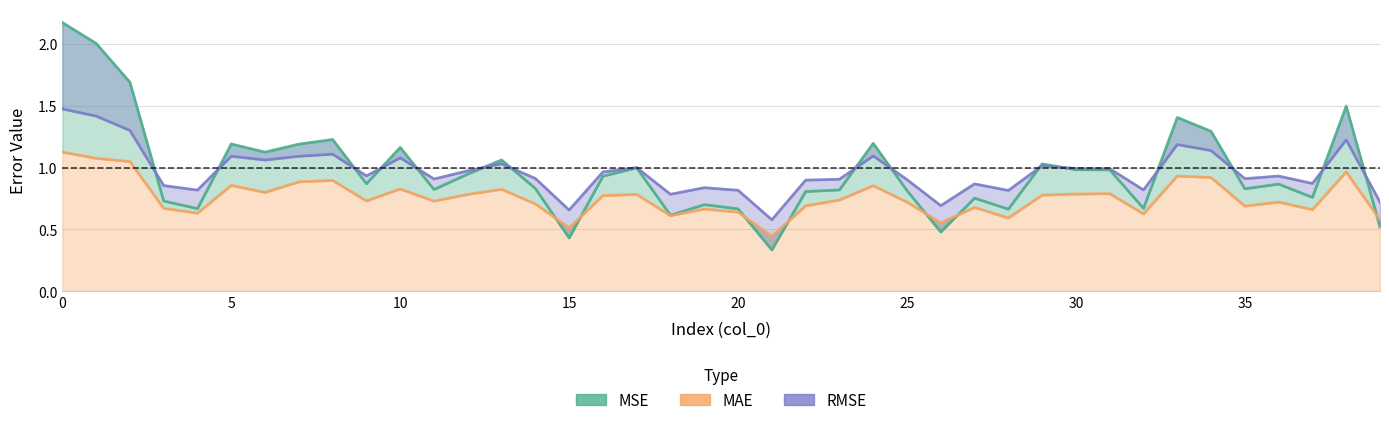

In MSE, how many points are lower than both neighbors (excluding endpoints)?

12